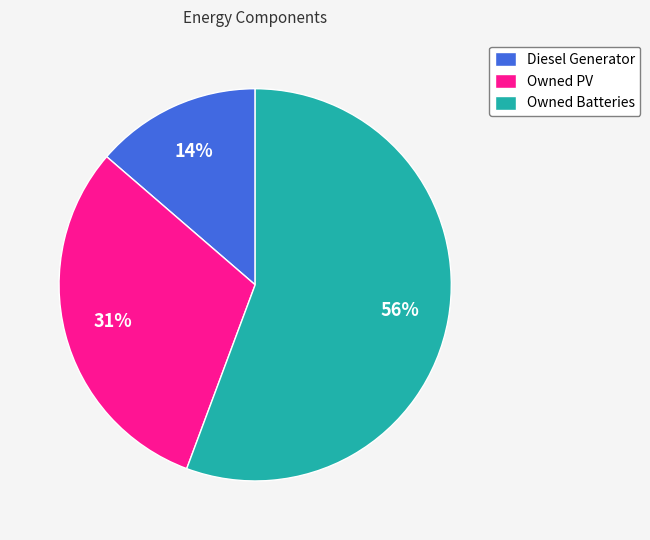

Rank the categories by value from highest to lowest.

Owned Batteries, Owned PV, Diesel Generator